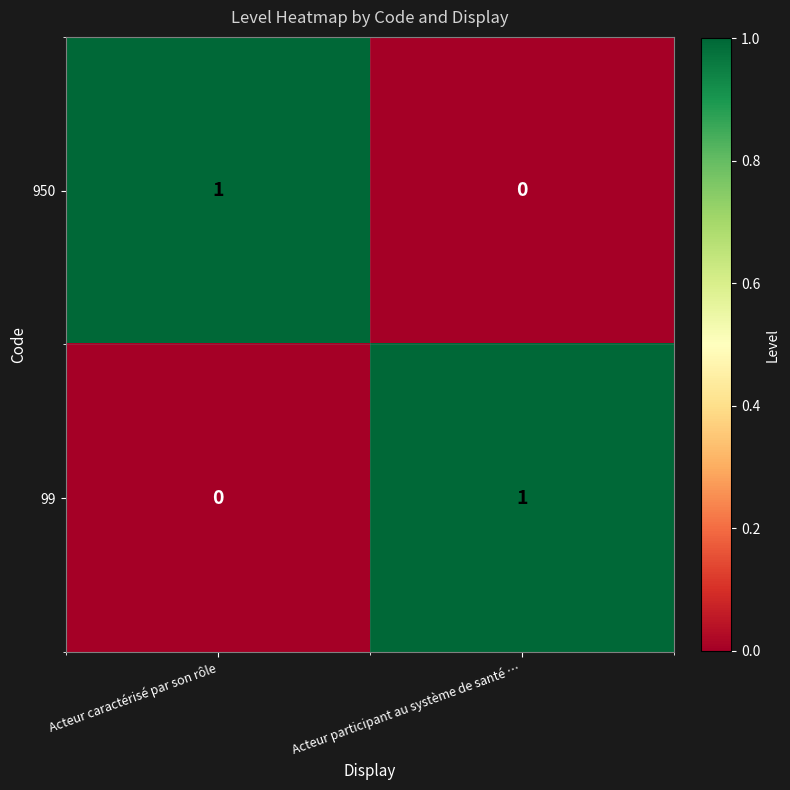

The value of 99 at Acteur caractérisé par son rôle is 1. True or false?

False